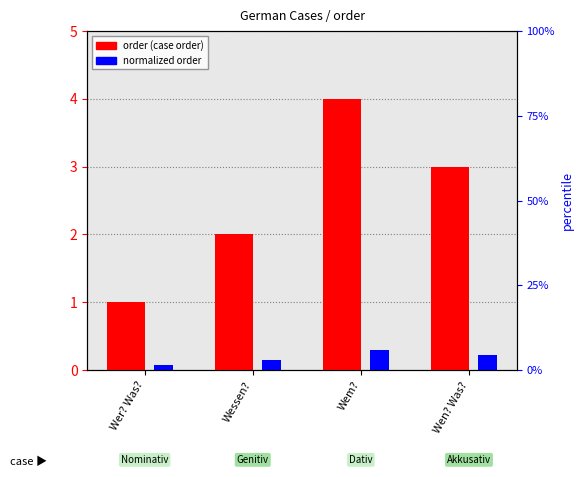

Which series changed the most between Wessen? and Wem??

order (case order)